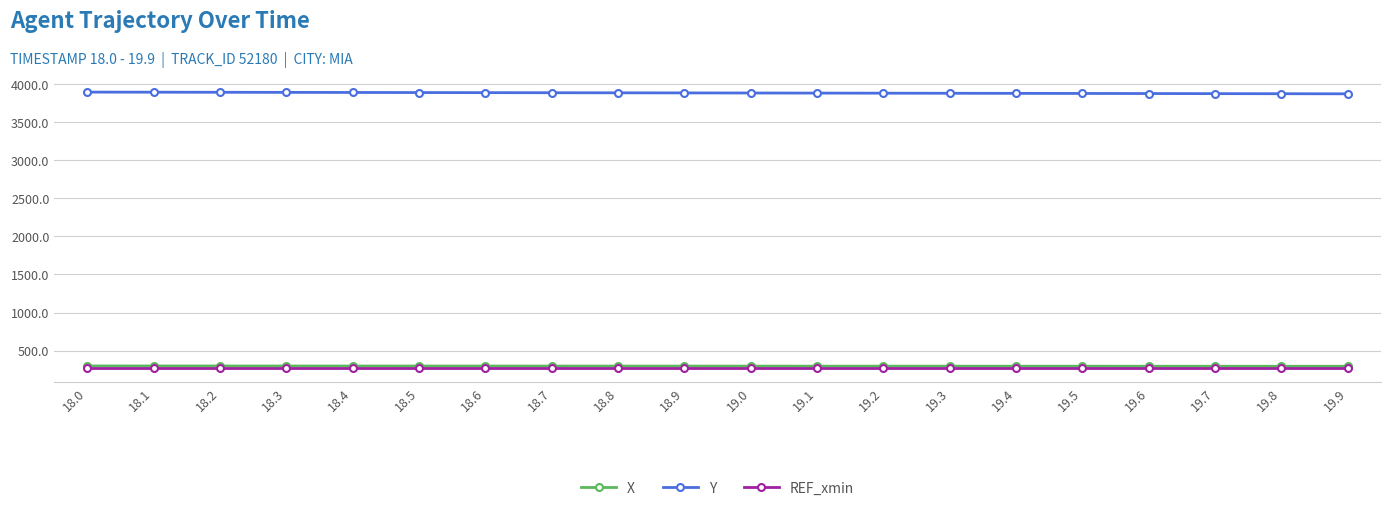

What value does the X series have at 18.9?

295.4